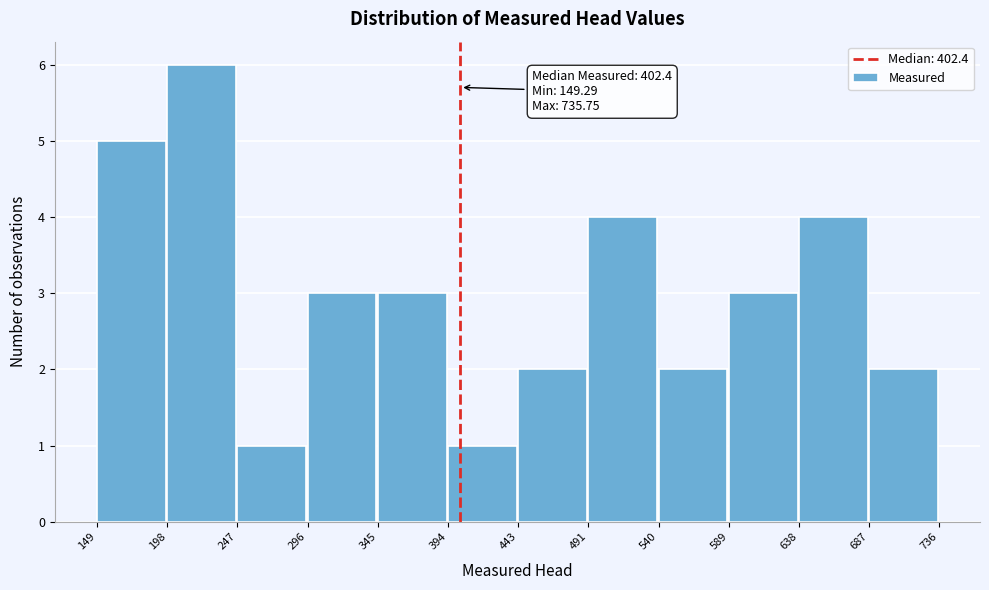

Which range on the x-axis has the tallest bar?

198 to 247